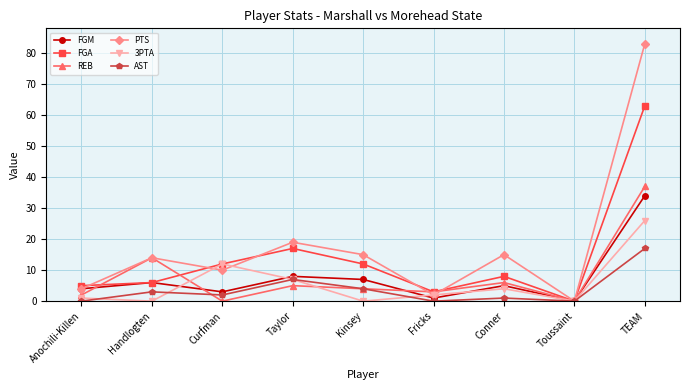

Does the chart have visible grid lines?

Yes